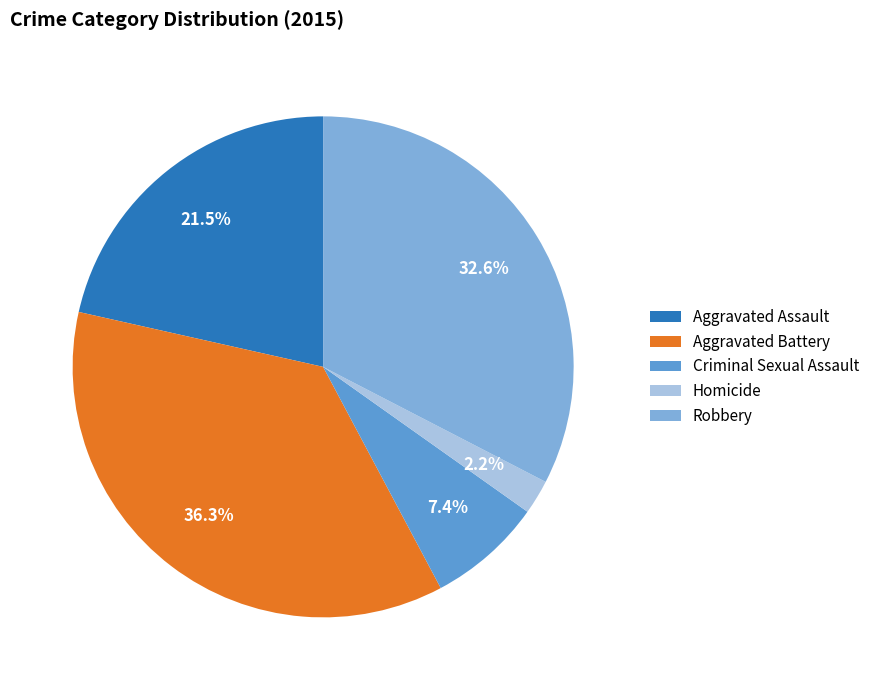

How many slices are in this pie chart?

5